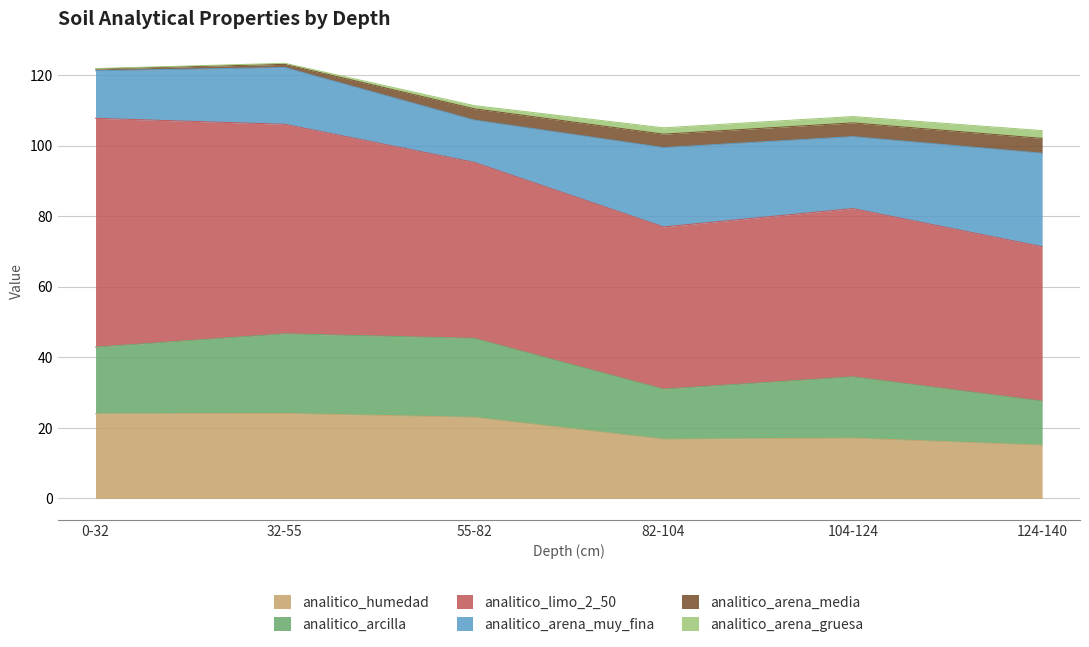

What are all the series names shown in the legend?

analitico_humedad, analitico_arcilla, analitico_limo_2_50, analitico_arena_muy_fina, analitico_arena_media, analitico_arena_gruesa